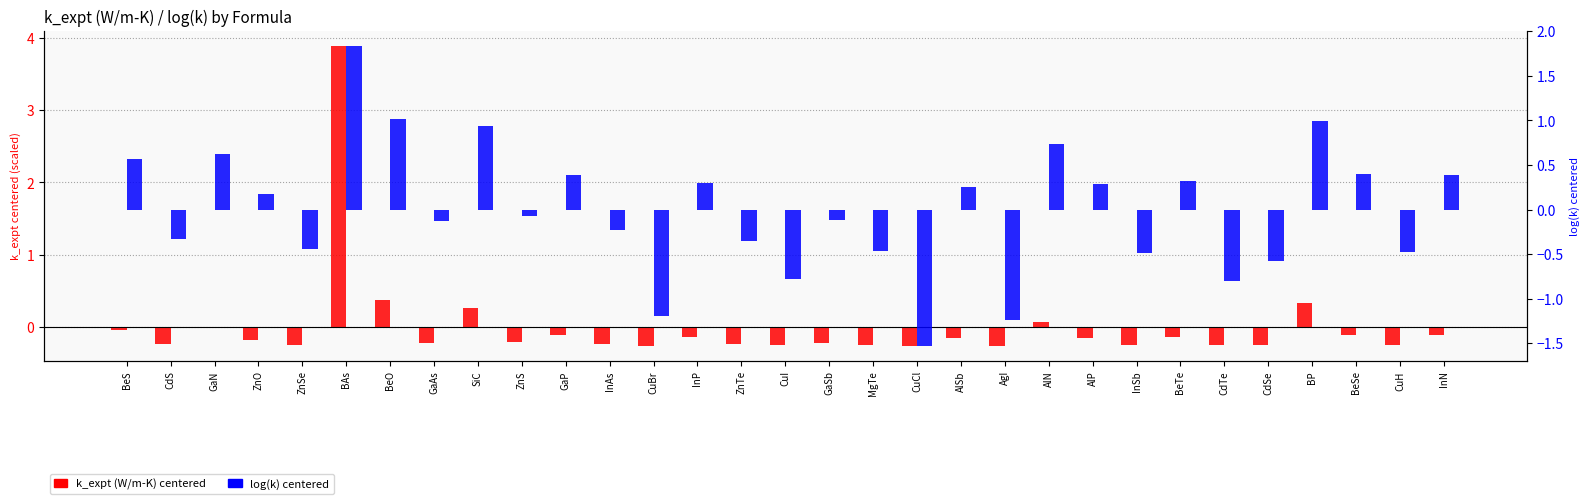

How many bars are there in each group?

2